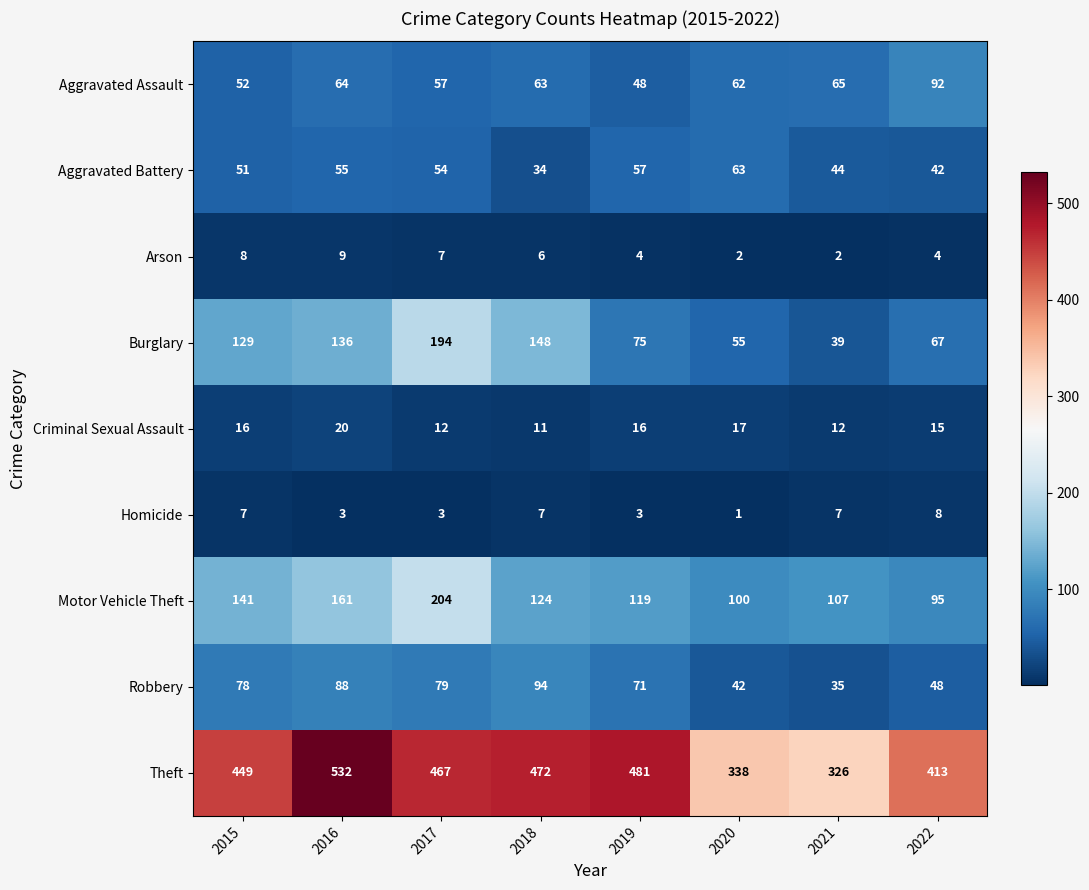

The Aggravated Assault series shows 95 at 2017. True or false?

False